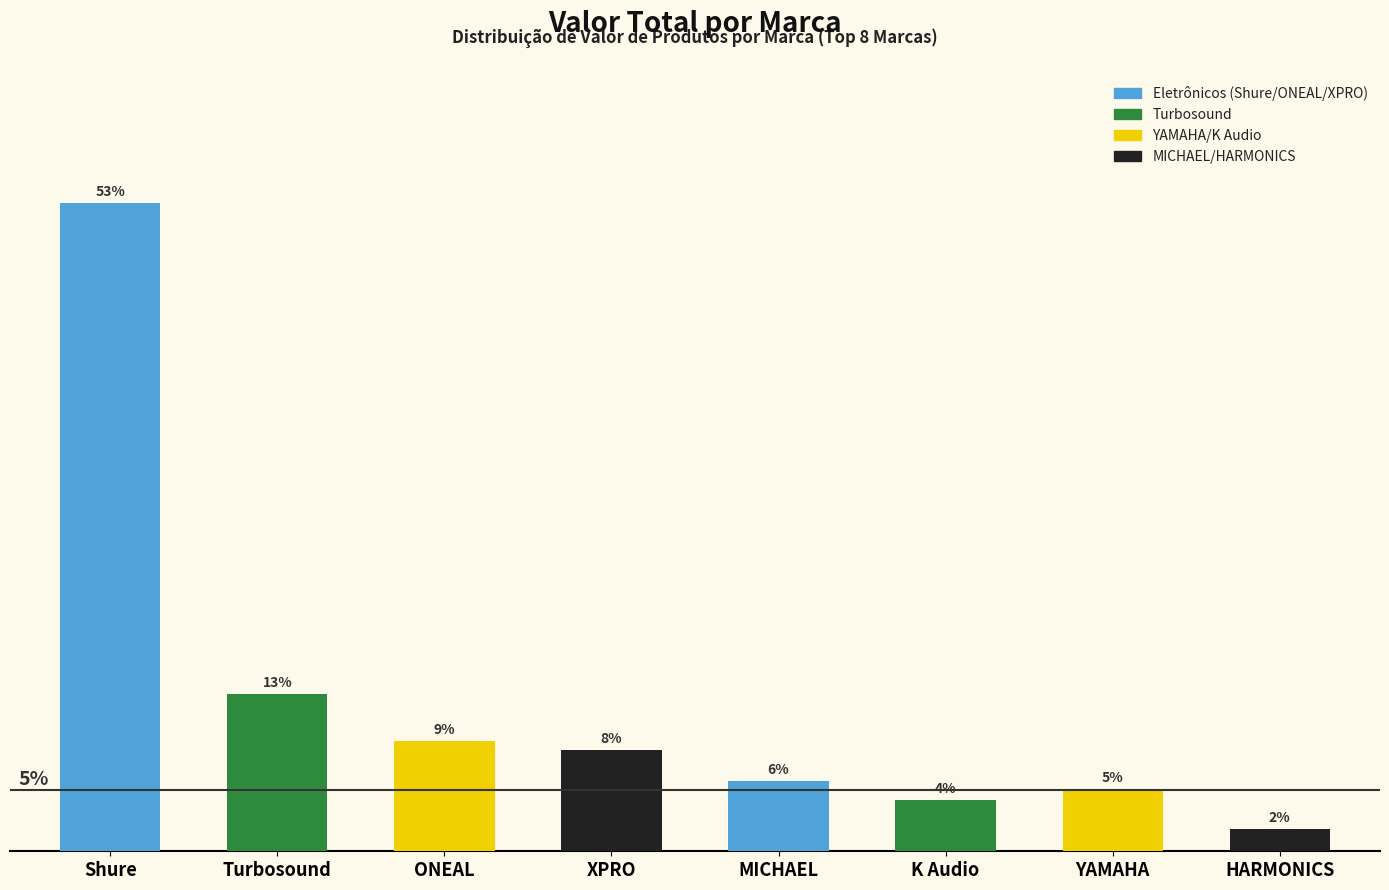

Where does the data first go above 61698?

Shure